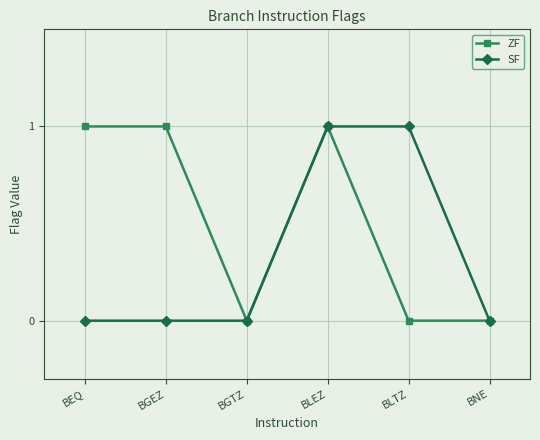

What is the maximum value shown in the chart?

1